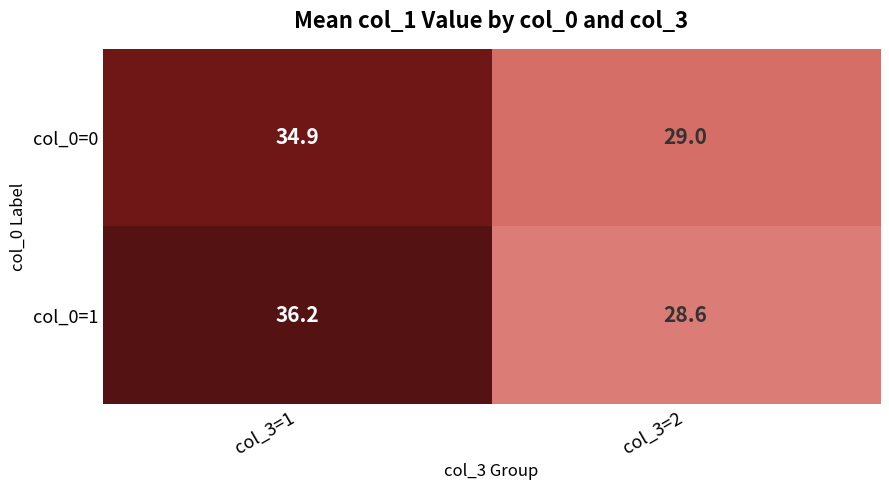

Which series has the largest range (max minus min)?

col_0=1